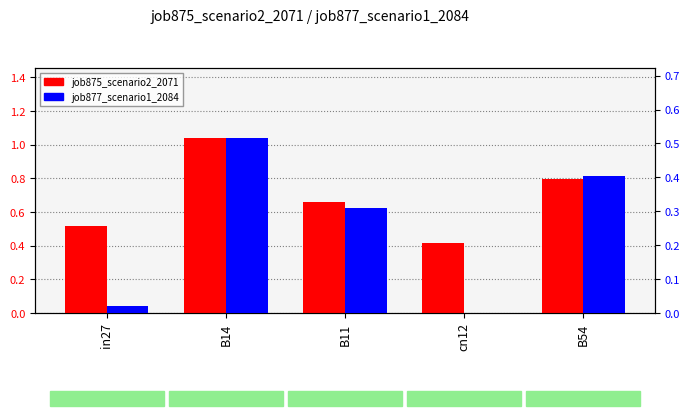

Reading right to left, extract all data points from this chart.

job875_scenario2_2071: B54=0.8	cn12=0.4	B11=0.7	B14=1.0	in27=0.5
job877_scenario1_2084: B54=0.4	cn12=0.0	B11=0.3	B14=0.5	in27=0.0